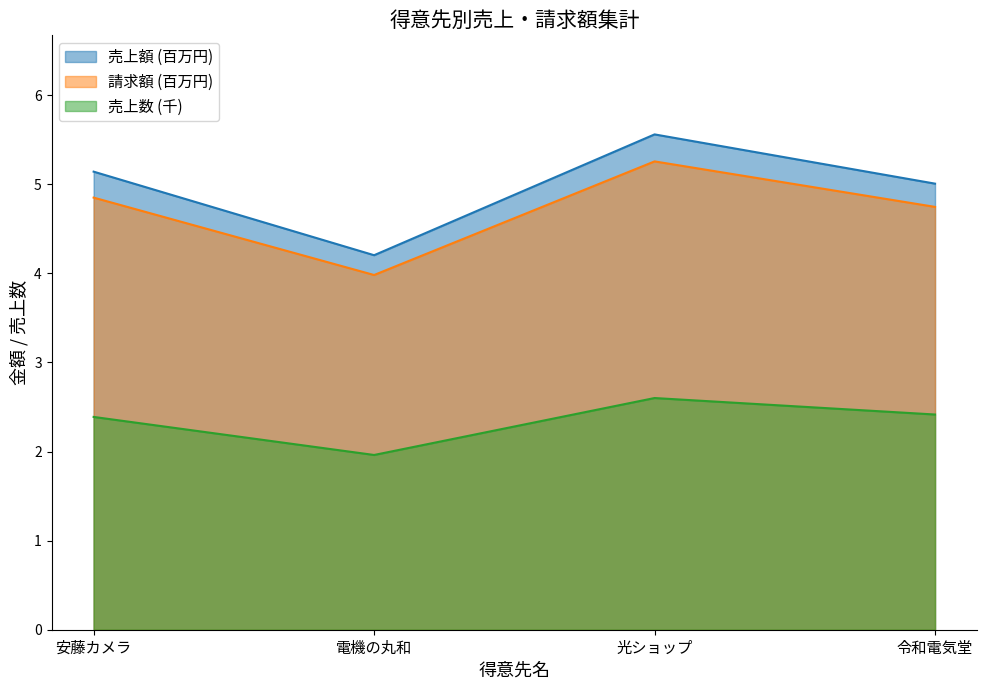

What is the label of the 1st point from the left?

安藤カメラ